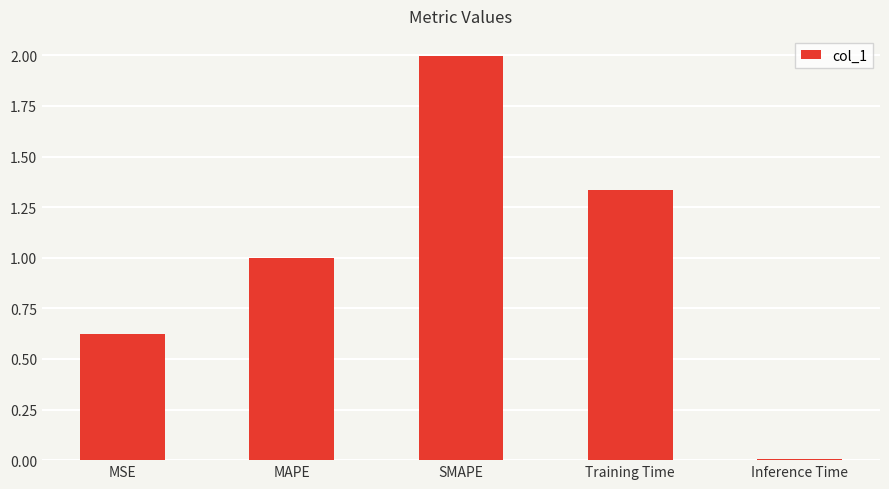

List the labels in order of value, smallest first.

Inference Time, MSE, MAPE, Training Time, SMAPE